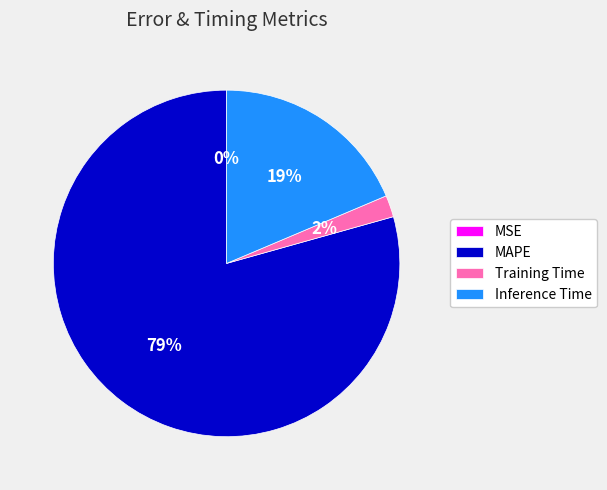

To the nearest percent, what is the average slice percentage?

25%